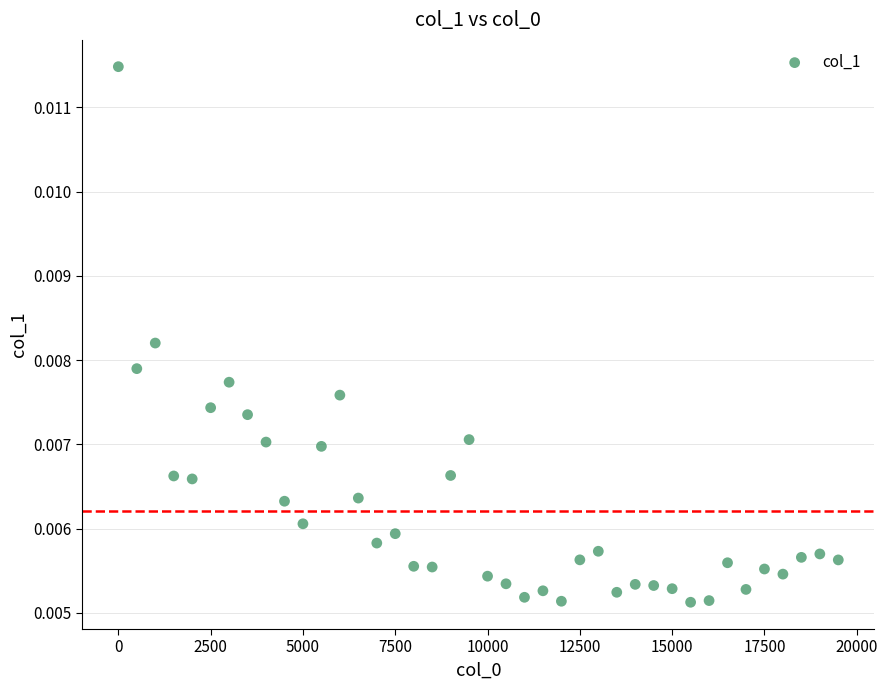

What is the range of X values (max minus min)?

19500.0